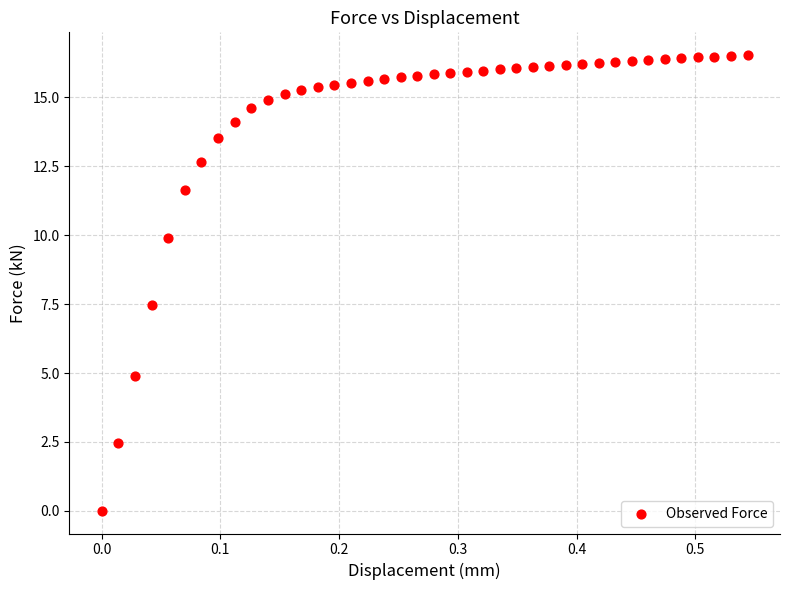

What Y value in the scatter plot is closest to 8?

7.5